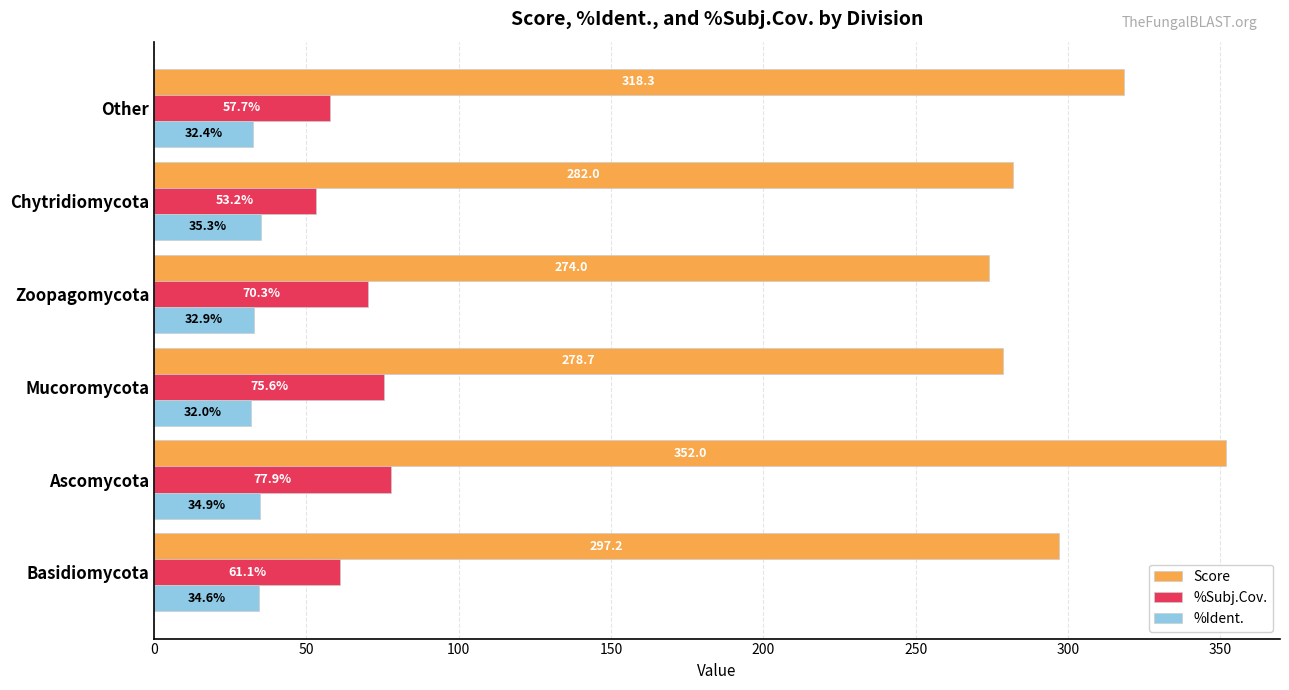

Rank the series by their maximum value, from lowest to highest.

%Ident., %Subj.Cov., Score